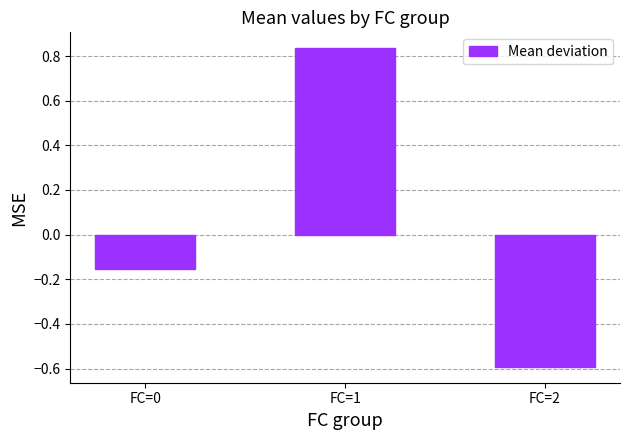

Which category has the lowest value across all series?

FC=2